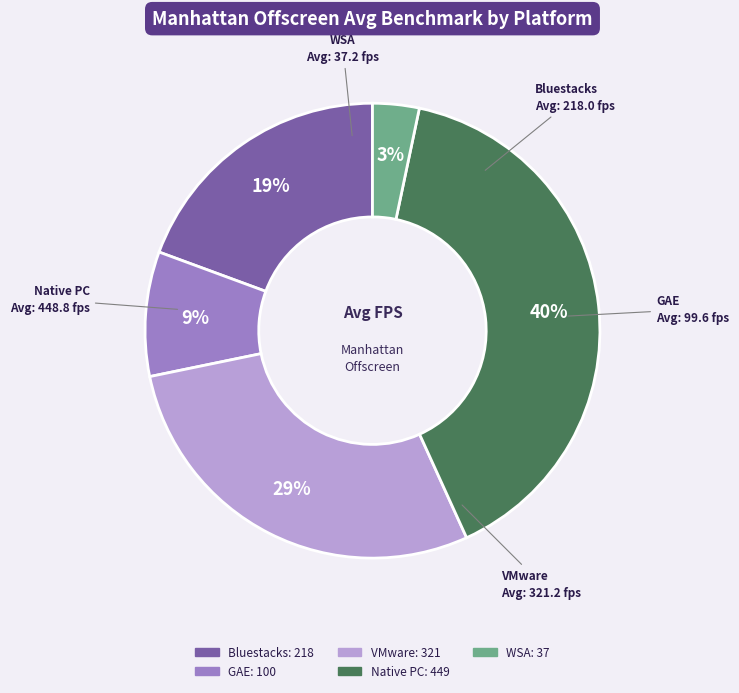

Rank the categories by value from highest to lowest.

Native PC, VMware, Bluestacks, GAE, WSA